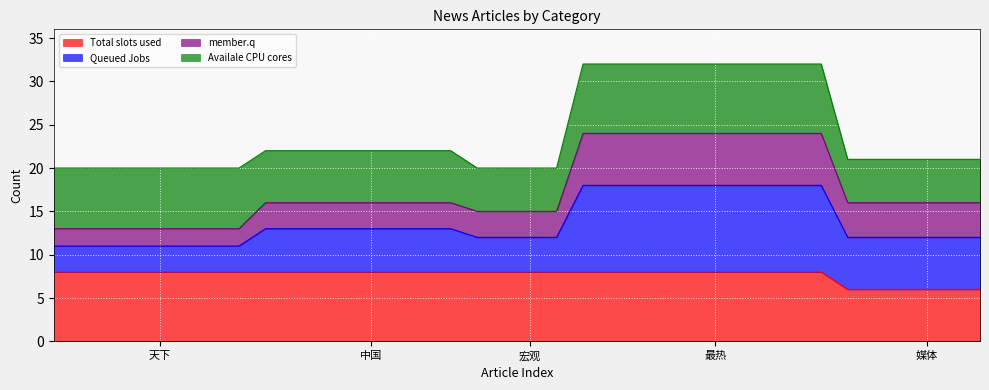

True or false: Total slots used and Queued Jobs cross at least once.

False